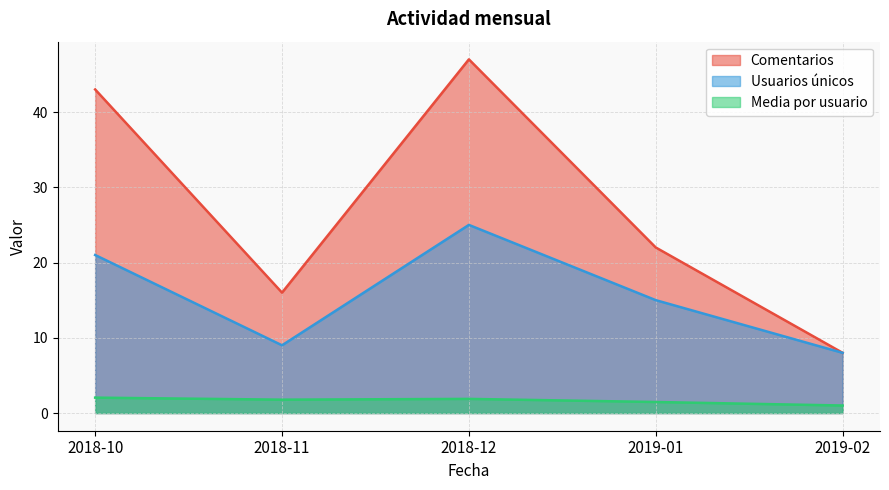

What is the approximate value of Media por usuario at 2018-11?

1.8